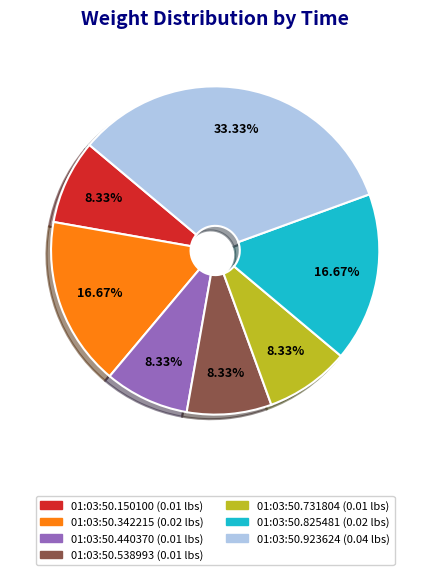

Does any single category account for the majority?

No